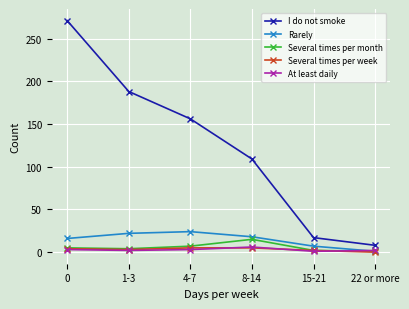

What is the approximate value of Several times per week at 0?

4